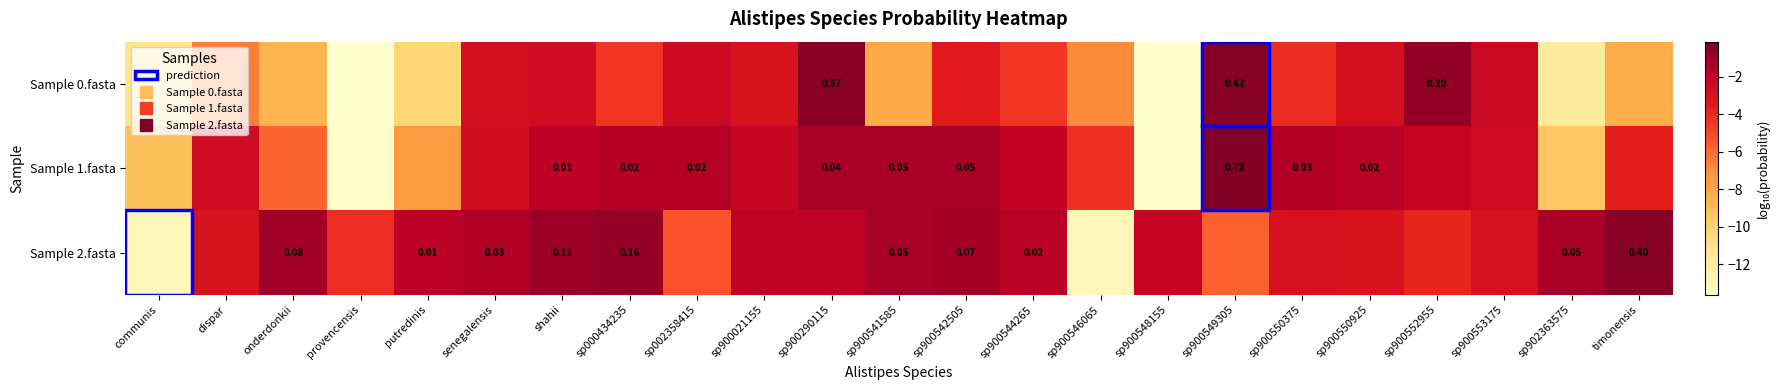

What is the minimum value shown in the chart?

-13.6